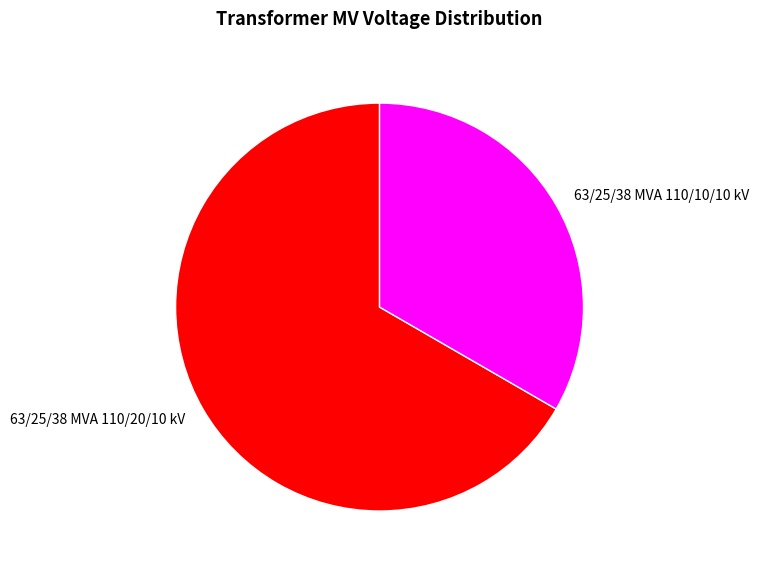

Which has a higher value, 63/25/38 MVA 110/20/10 kV or 63/25/38 MVA 110/10/10 kV?

63/25/38 MVA 110/20/10 kV